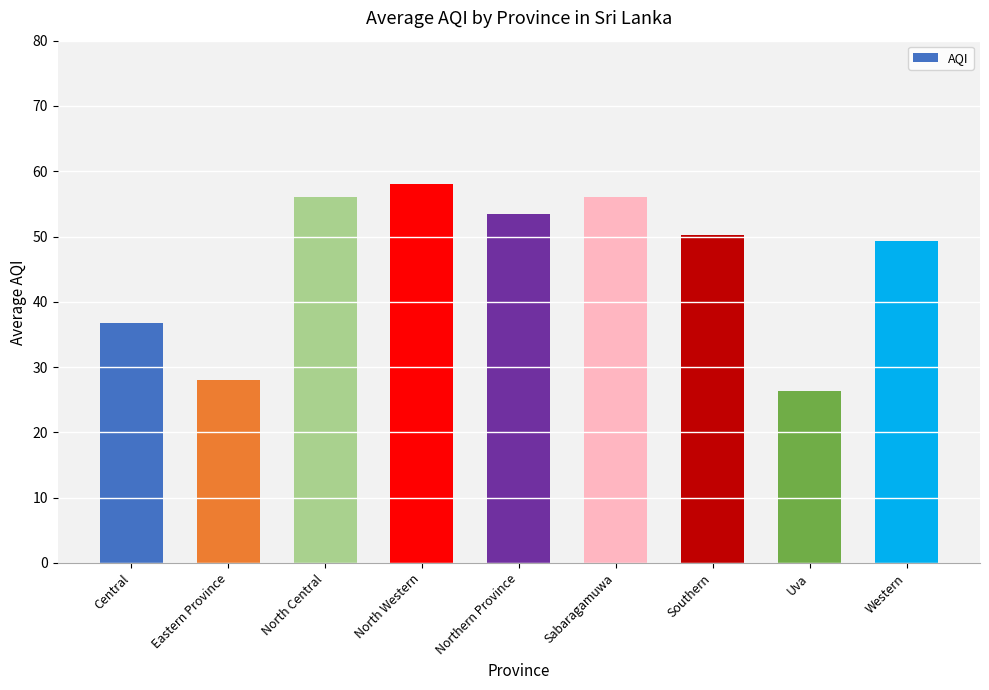

What is the difference between the values at Sabaragamuwa and Northern Province?

2.5